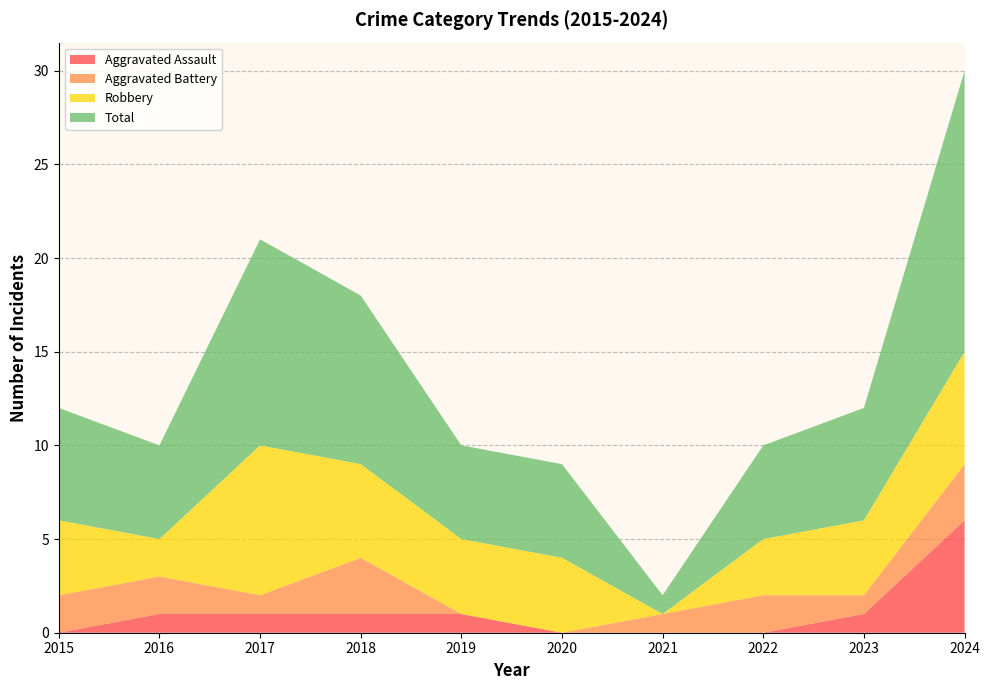

Reading left to right, transcribe all the data shown in this chart.

Aggravated Assault: 0	1	1	1	1	0	0	0	1	6
Aggravated Battery: 2	2	1	3	0	0	1	2	1	3
Robbery: 4	2	8	5	4	4	0	3	4	6
Total: 6	5	11	9	5	5	1	5	6	15